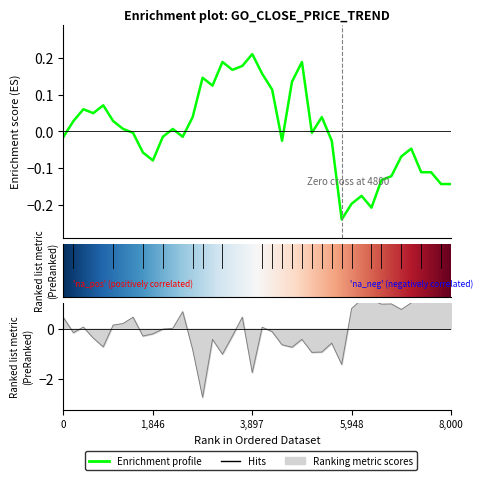

True or false: vol has a value of -0.4 at 23.

False